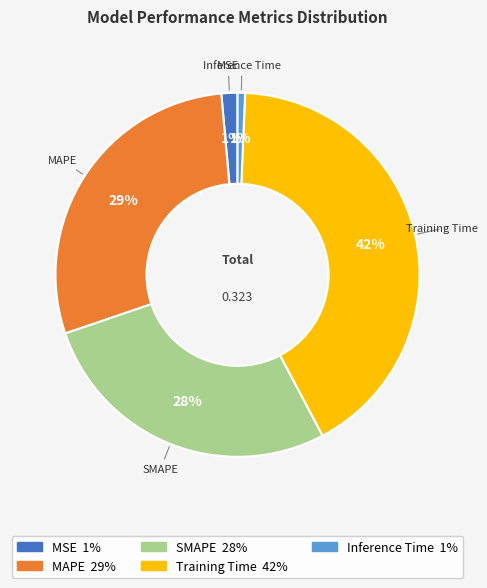

How many slices are in this pie chart?

5